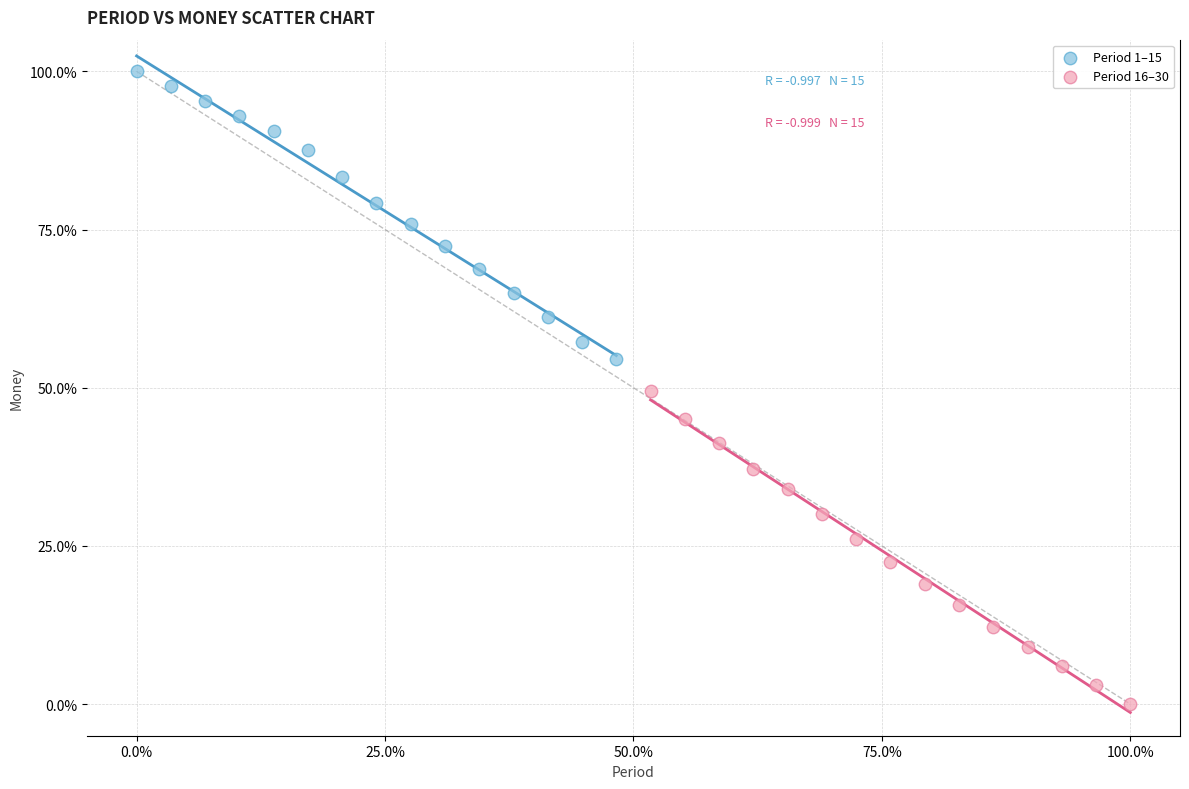

Which series contains the lowest Y value?

Period 16–30